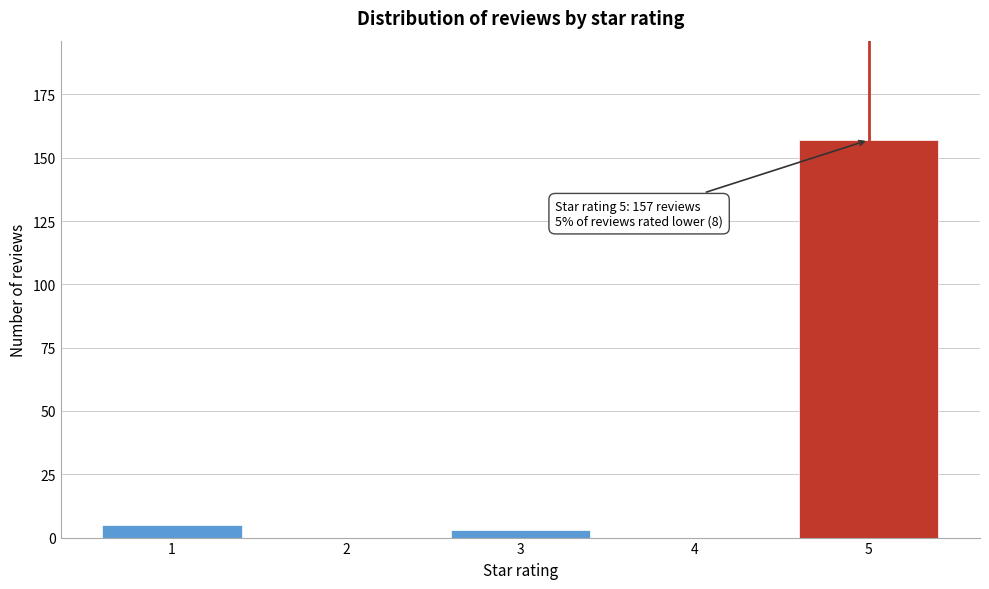

Reading left to right, extract all data points from this chart.

1=5	2=0	3=3	4=0	5=157